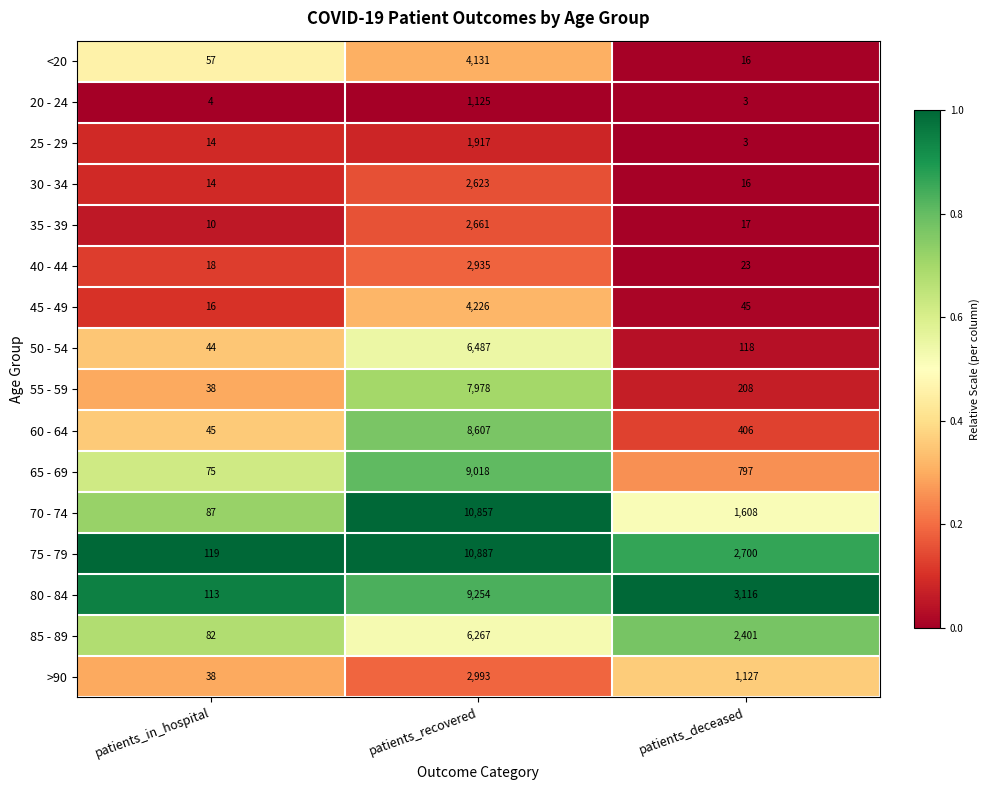

What is the total value across all series at patients_recovered?

91966